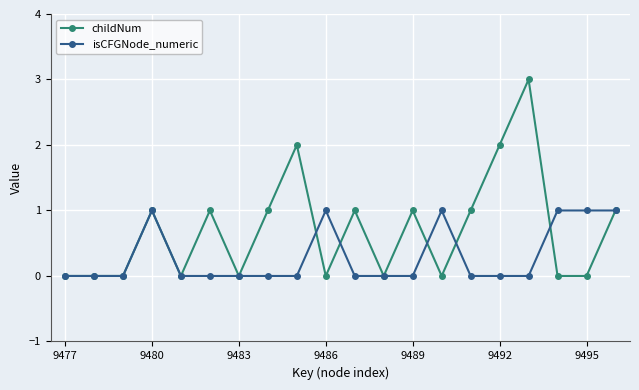

Reading left to right, transcribe all the data shown in this chart.

childNum: 0	0	0	1	0	1	0	1	2	0	1	0	1	0	1	2	3	0	0	1
isCFGNode_numeric: 0	0	0	1	0	0	0	0	0	1	0	0	0	1	0	0	0	1	1	1